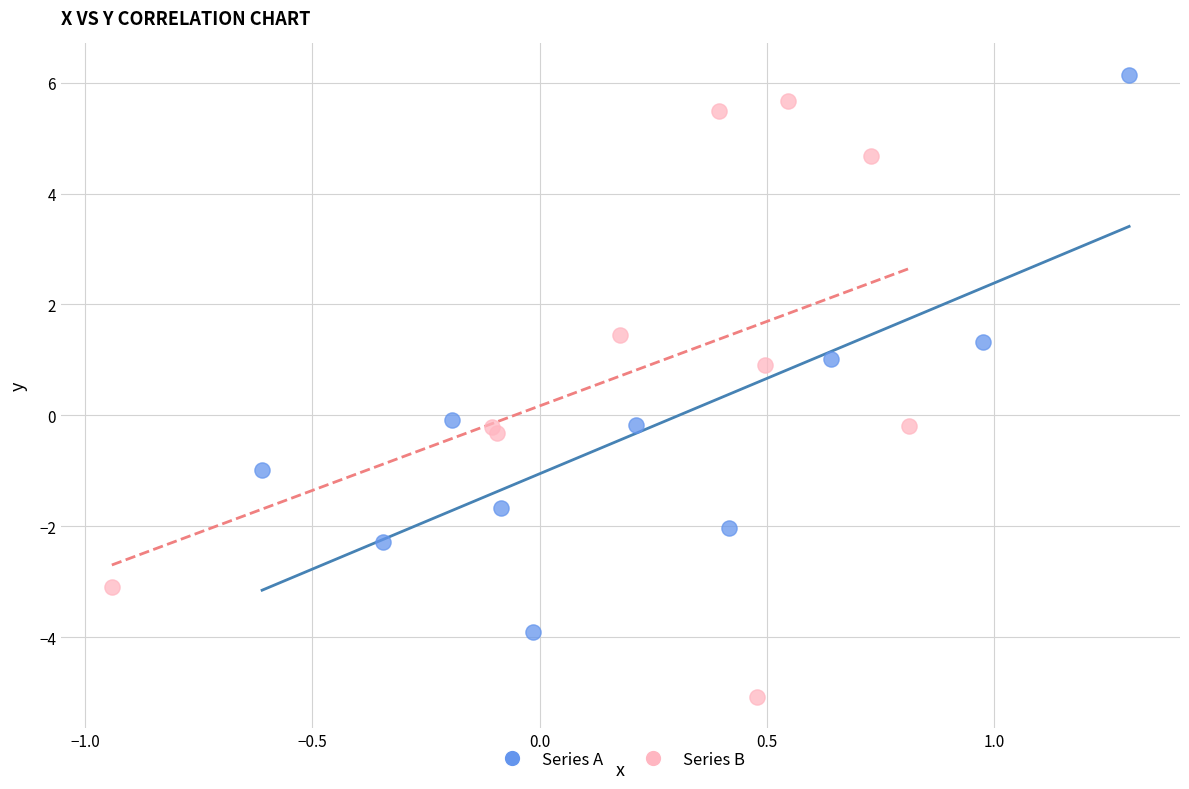

Which series has the largest Y range (max minus min)?

Series B